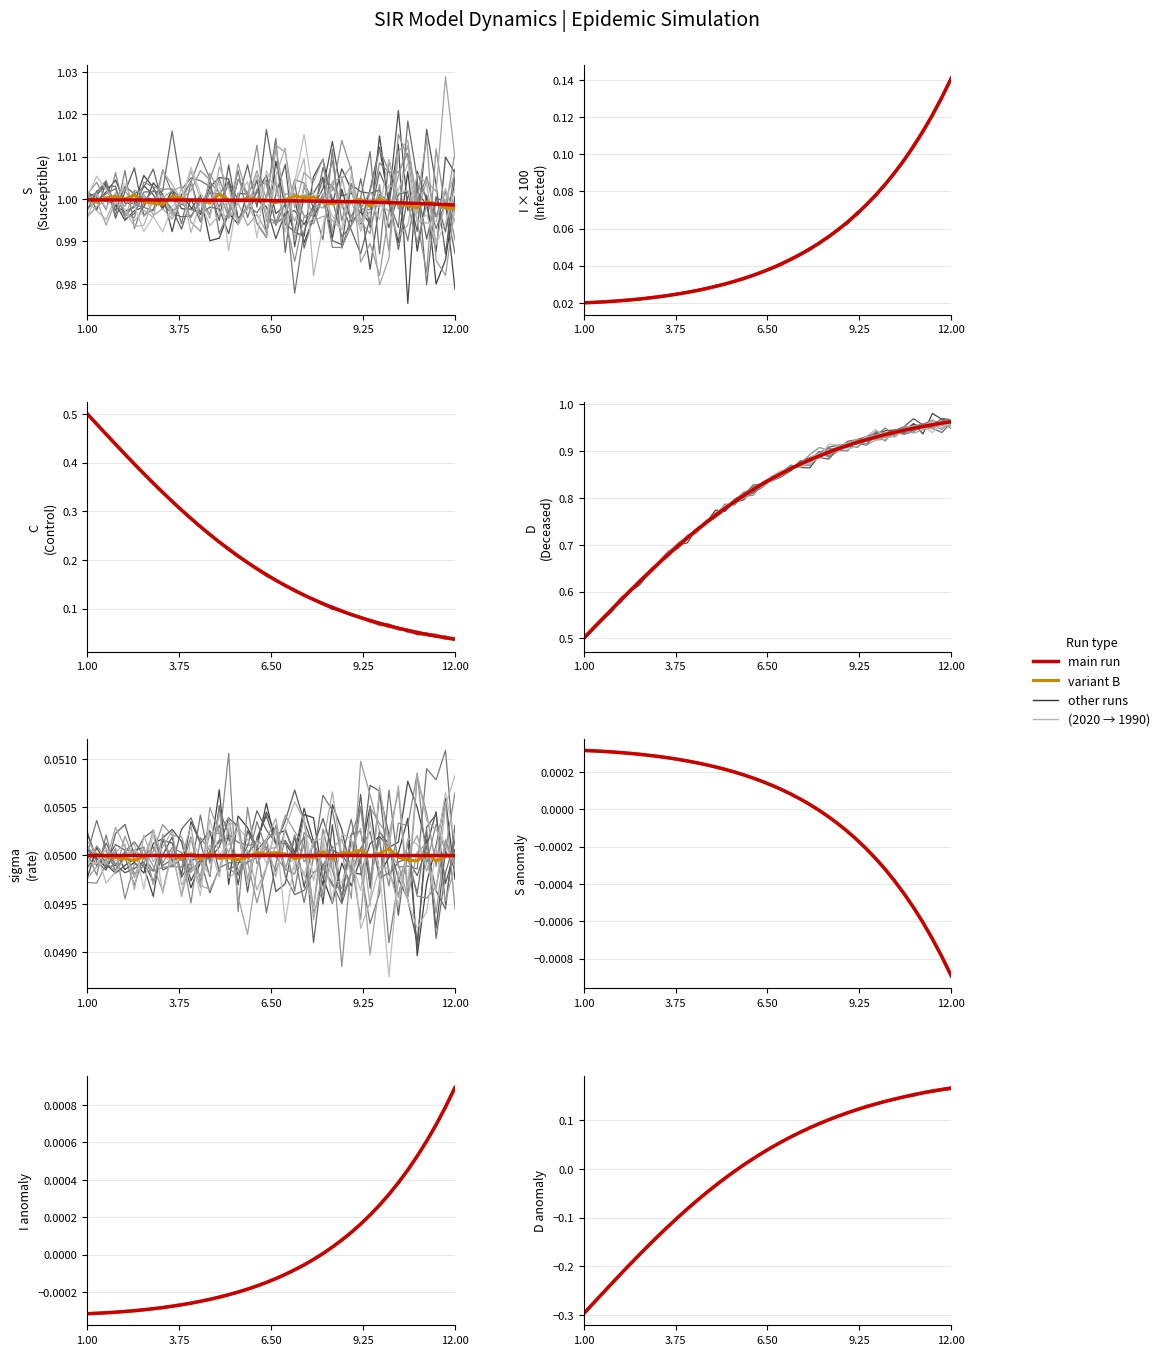

Does the chart have visible grid lines?

Yes